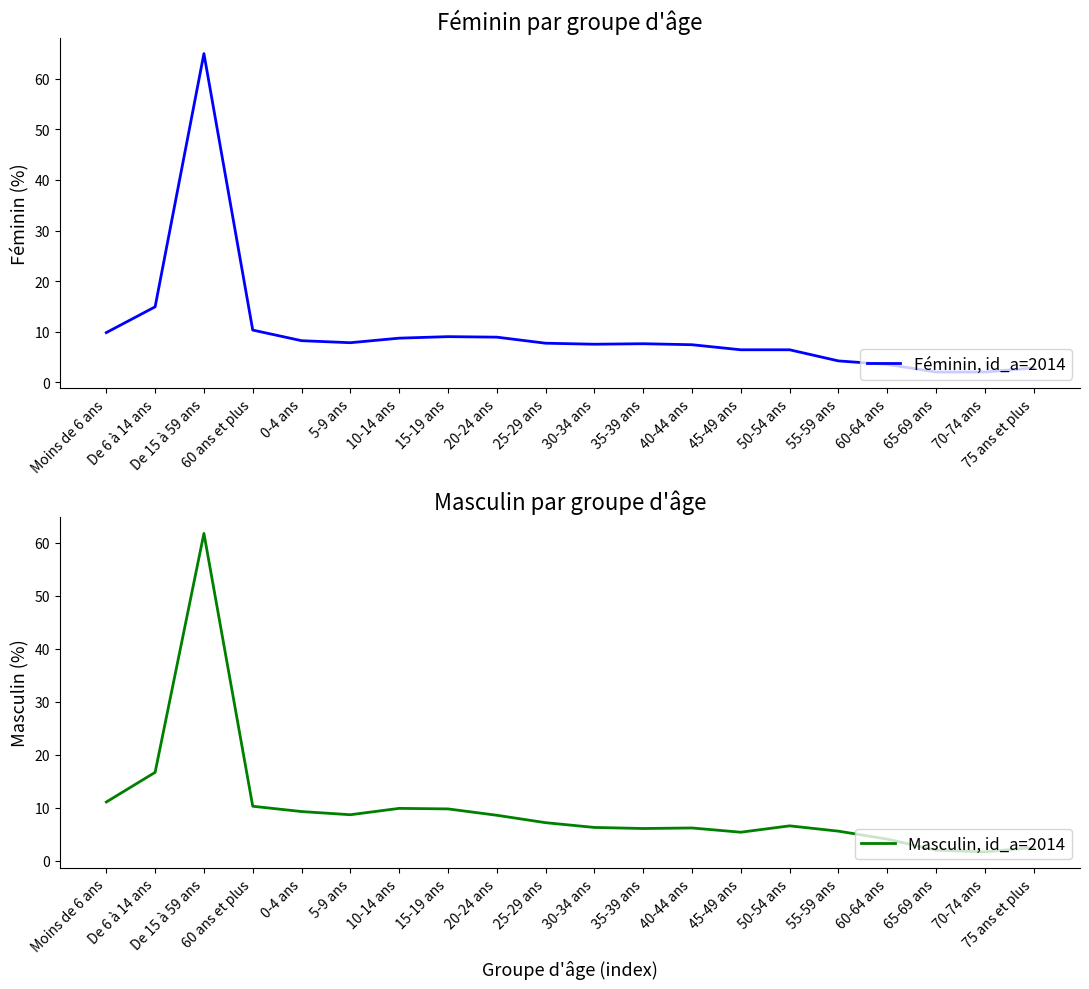

Reading left to right, what are all the values shown in this chart?

Féminin, id_a=2014: 9.8	14.9	65.0	10.3	8.2	7.8	8.7	9.0	8.9	7.7	7.5	7.6	7.4	6.4	6.4	4.2	3.5	2.0	2.0	2.8
Masculin, id_a=2014: 11.1	16.7	61.8	10.3	9.3	8.7	9.9	9.8	8.6	7.2	6.3	6.1	6.2	5.4	6.6	5.6	4.1	2.0	1.7	2.5